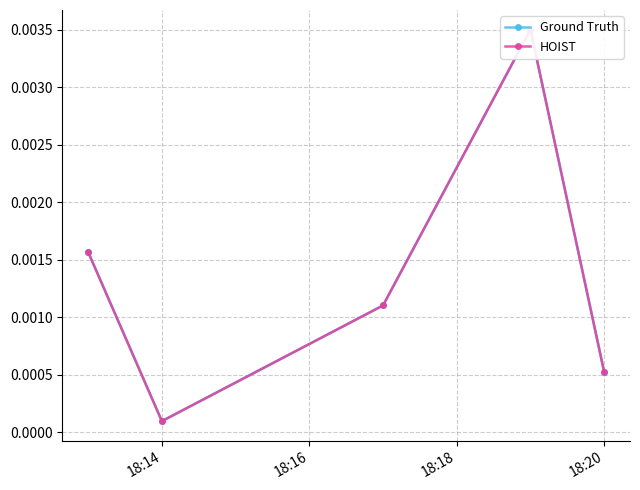

The Ground Truth series shows 0.0 at 18:20. True or false?

True